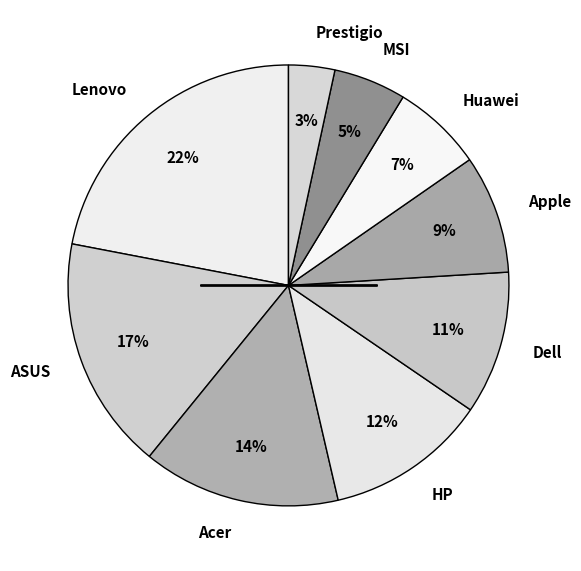

To the nearest percent, what is the average slice percentage?

11%